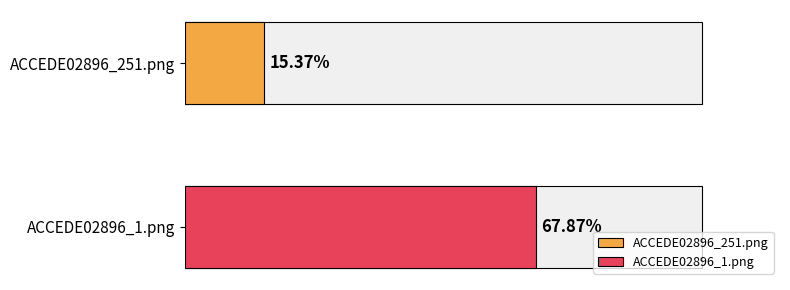

Which label corresponds to the smallest value in the chart?

ACCEDE02896_251.png